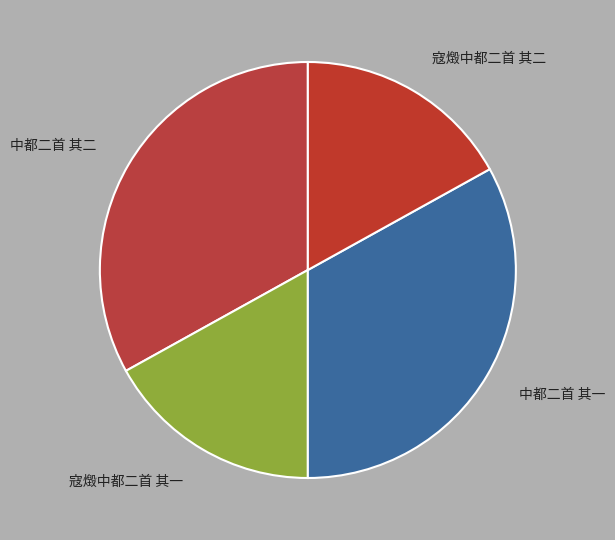

Does 寇燬中都二首 其二 account for over 50% of the chart?

No